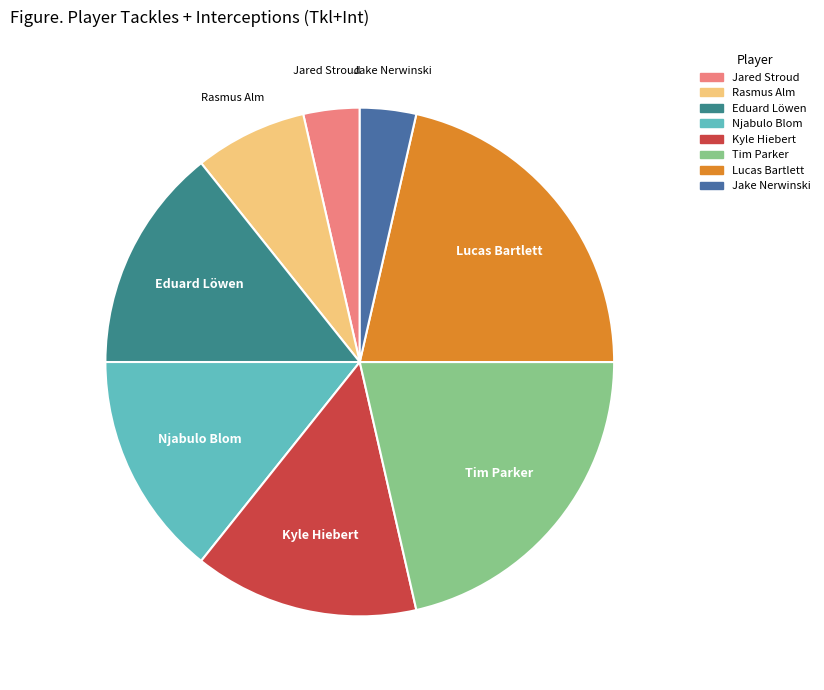

Is there any slice that represents more than half of the pie?

No